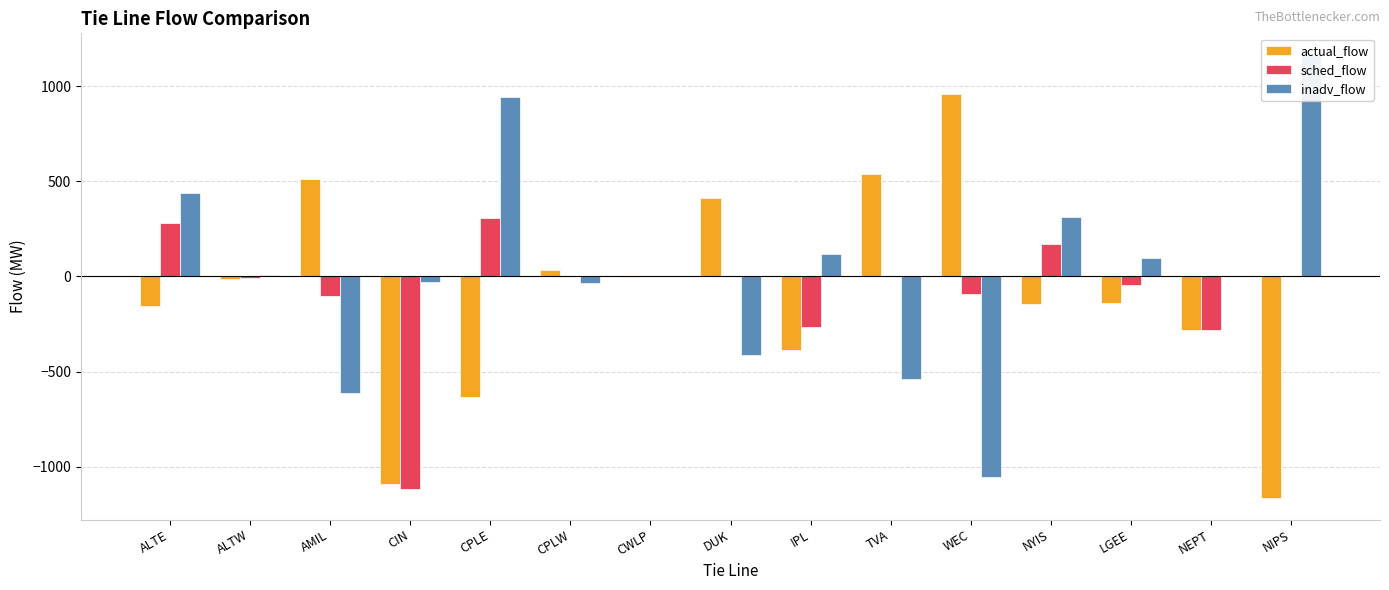

What is the spread (max minus min) of values at CIN?

1090.0